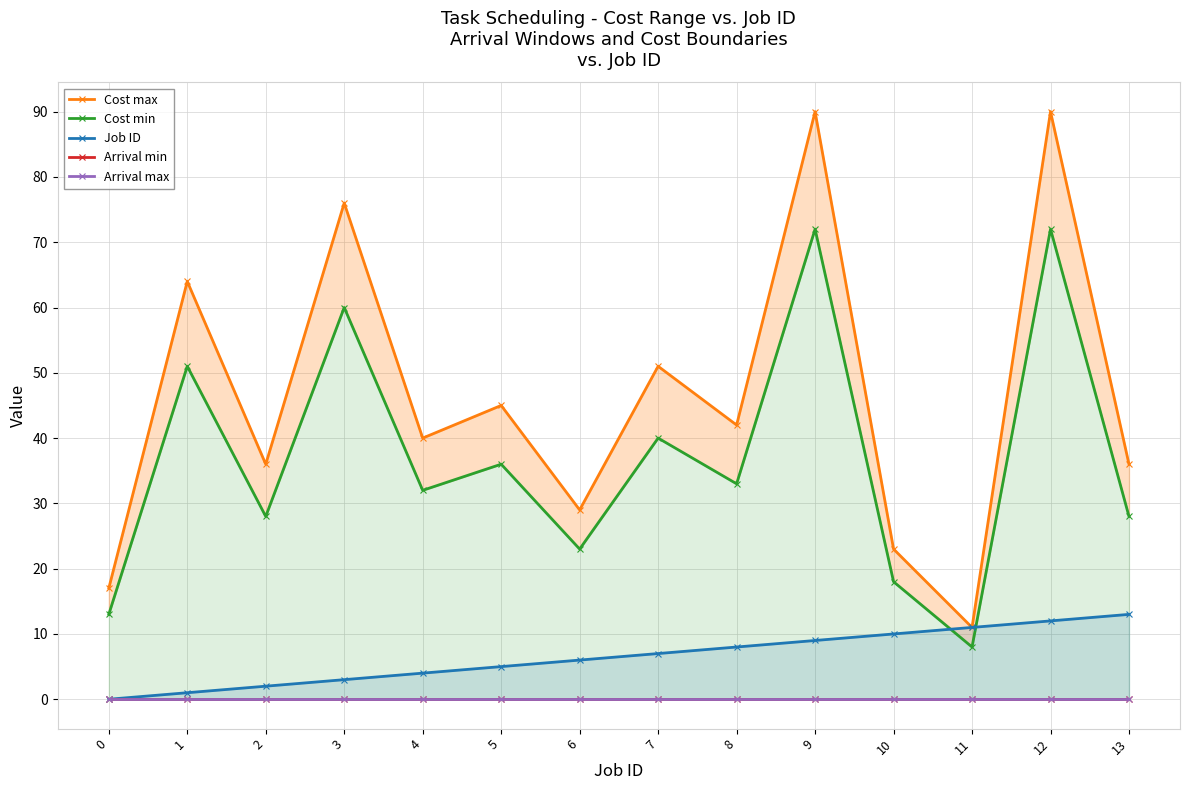

What is the highest value of the Job ID series?

13